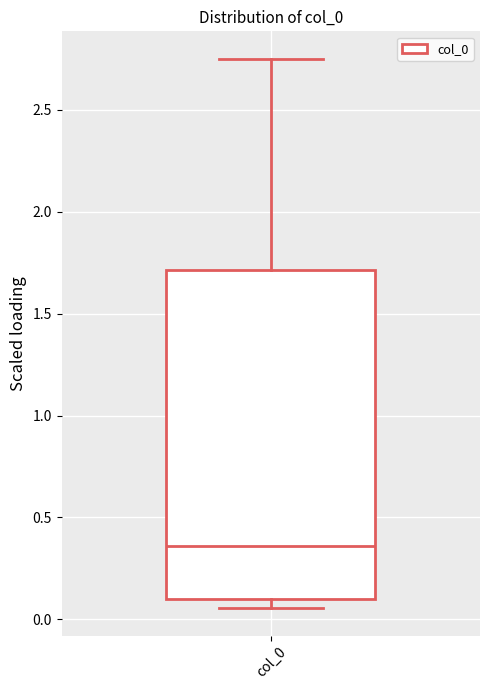

Read this box plot against the y-axis: the position of the median line, the range covered by the box, and the ends of both whiskers. The values are not printed on the chart, so give them approximately, as read against the axis.

median 0.35, box 0.10 to 1.70, whiskers 0.05 to 2.75